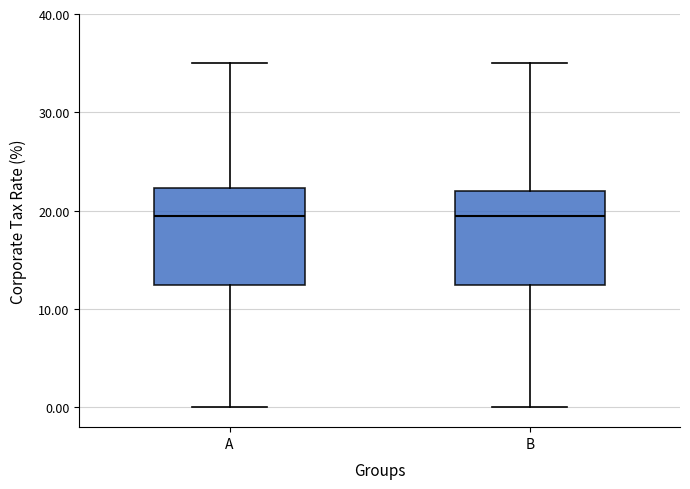

Reading left to right, transcribe this box plot: for each box, give where its median line is, the range the box spans, and where its two whiskers end, as read against the y-axis. The values are not printed on the chart, so give them approximately, as read against the axis.

A: median 20, box 13 to 22, whiskers 0 to 35
B: median 20, box 13 to 22, whiskers 0 to 35